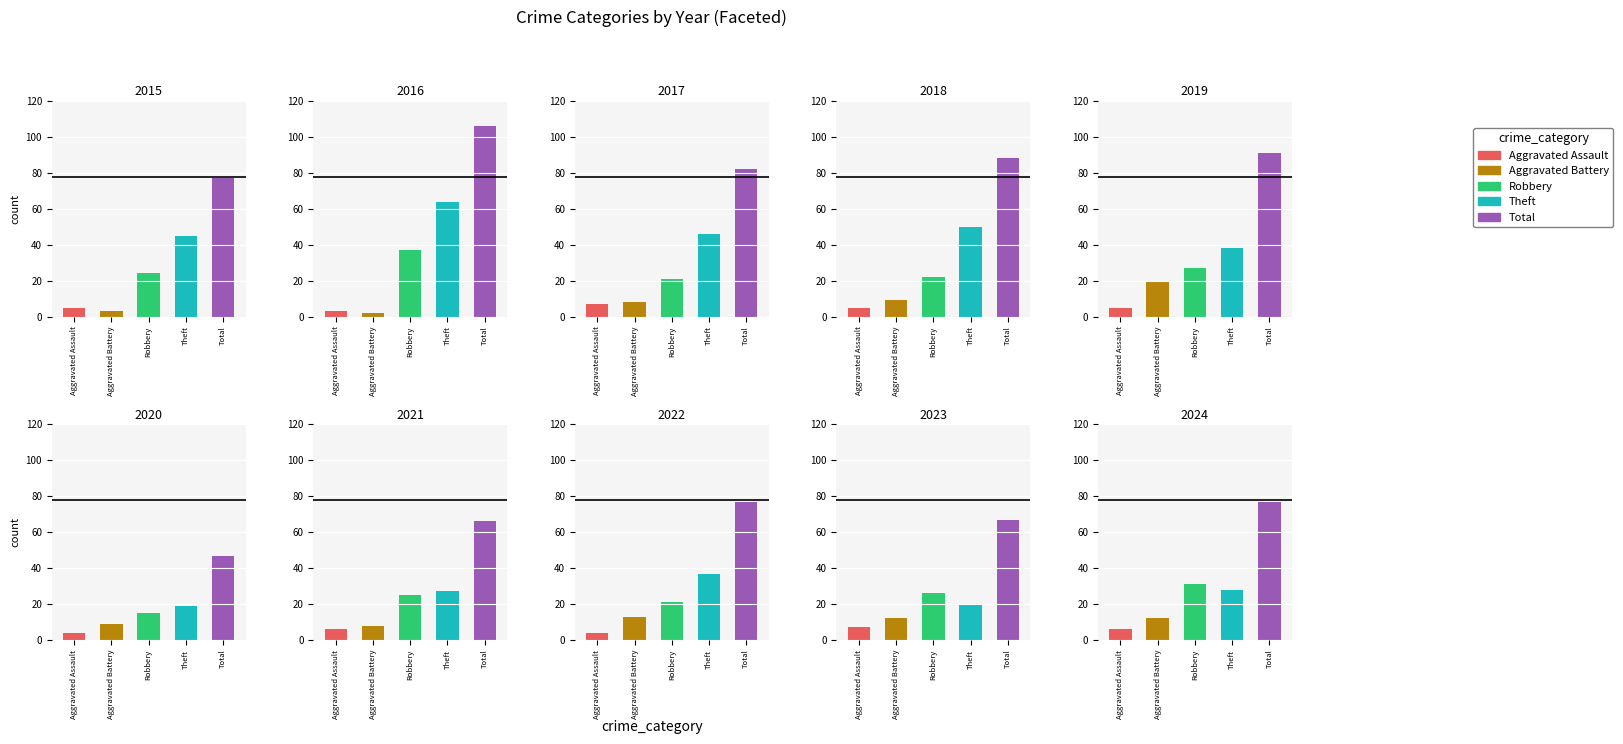

Are the bars horizontal?

No